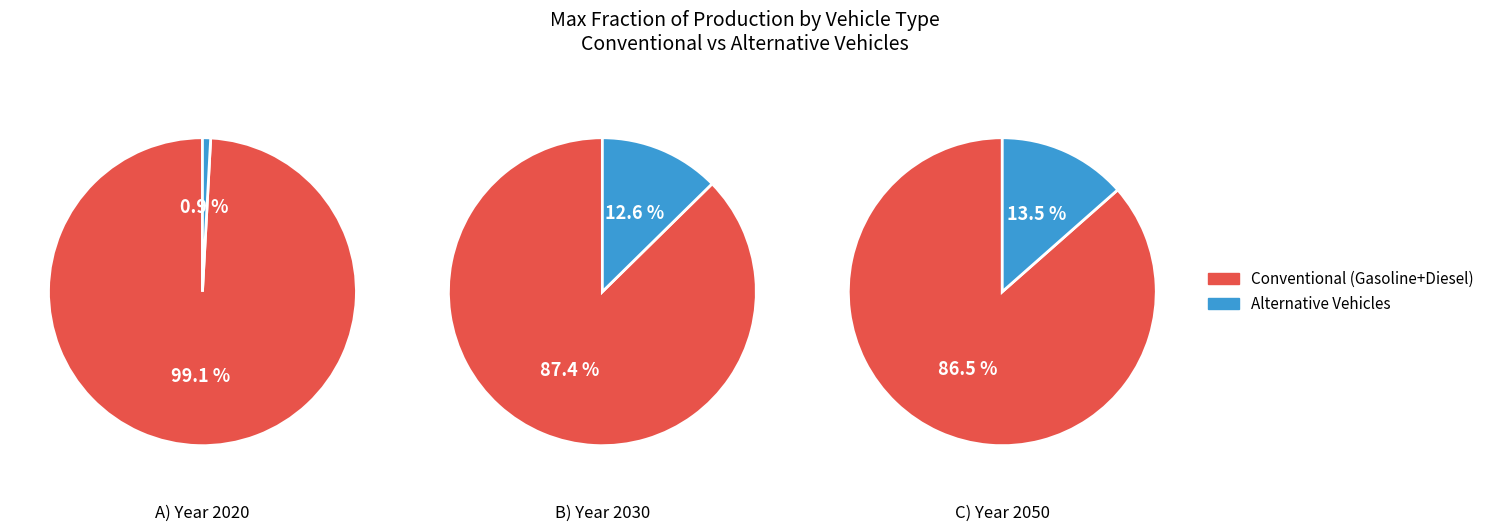

The 6 slice represents 1% of the pie. True or false?

False